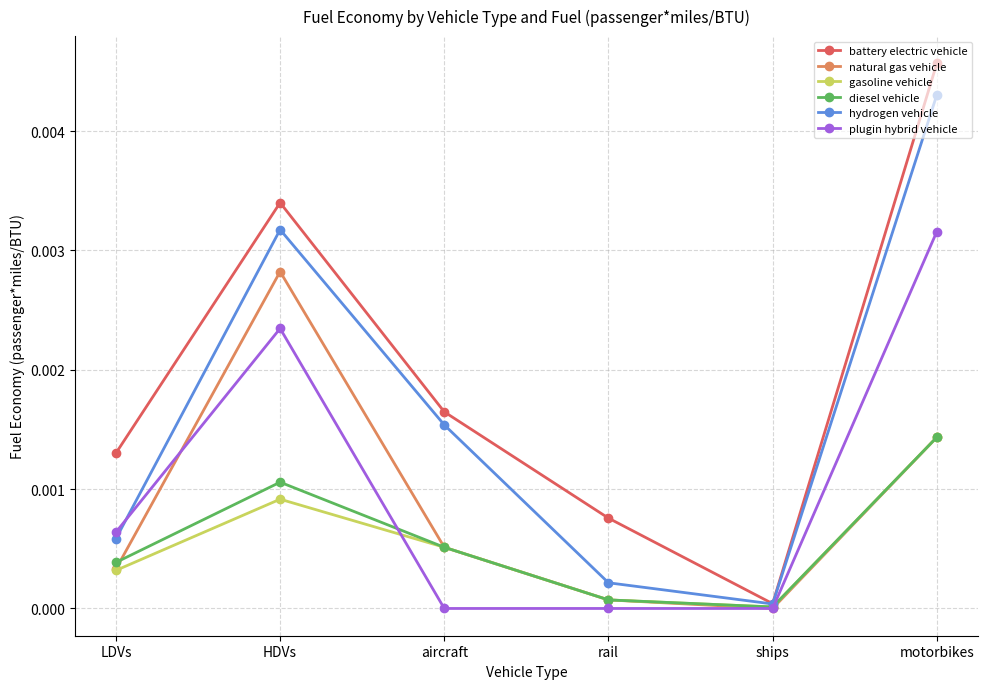

List the labels in order of battery electric vehicle value, largest first.

motorbikes, HDVs, aircraft, LDVs, rail, ships